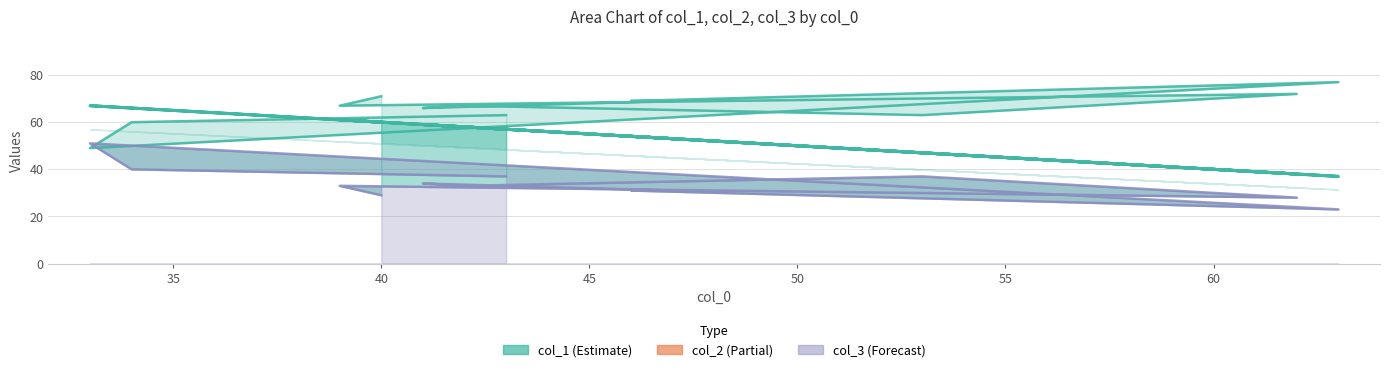

Count the number of categories in the chart.

12